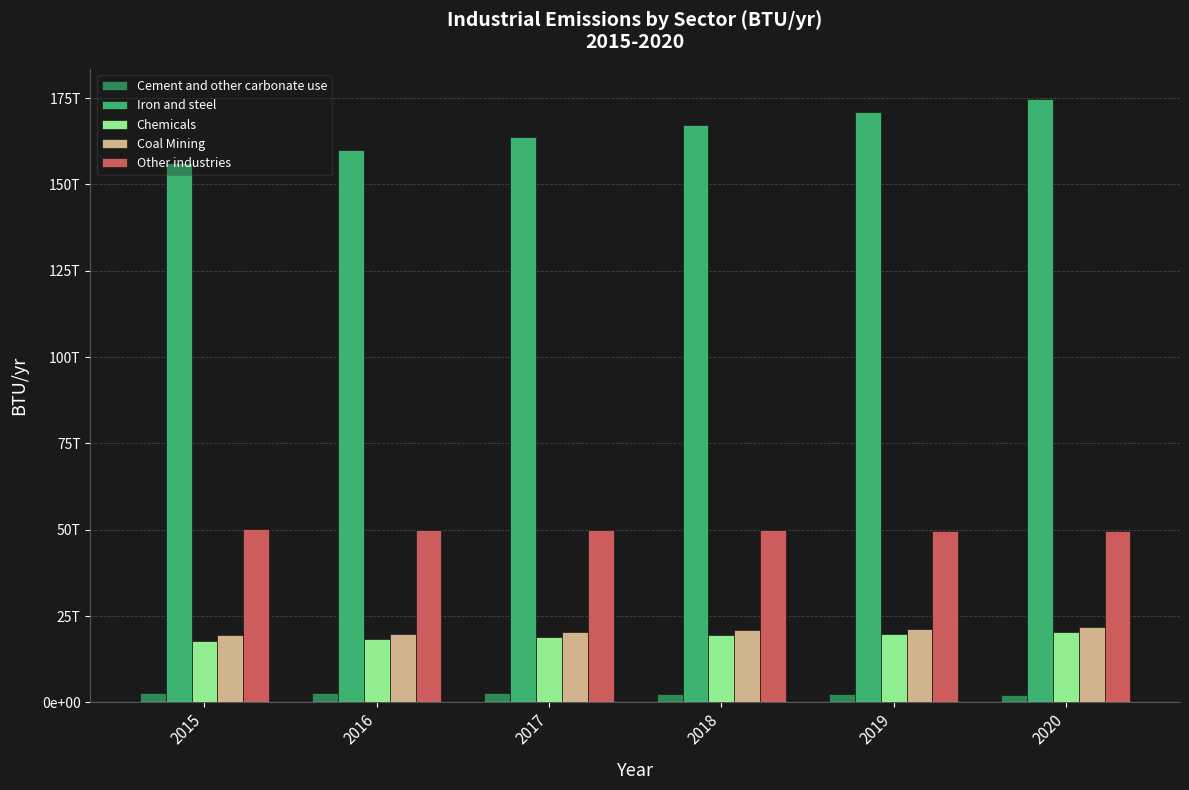

What are all the series names shown in the legend?

Cement and other carbonate use, Iron and steel, Chemicals, Coal Mining, Other industries